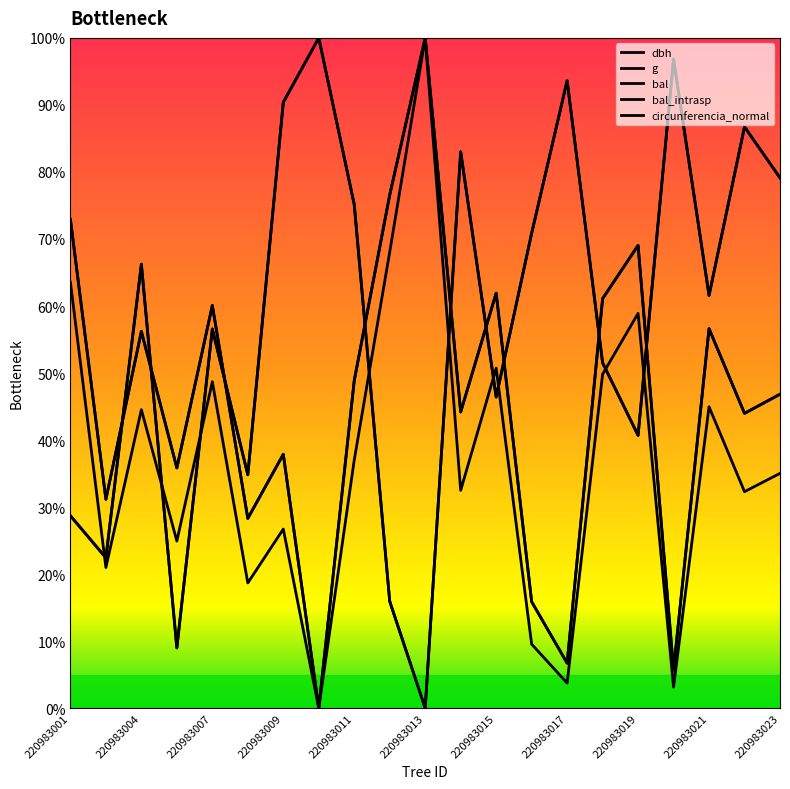

Reading left to right, list all the values displayed in this chart.

dbh: 72.9	31.2	56.2	35.8	60.1	28.3	37.9	0.0	48.9	76.6	100.0	44.2	61.9	15.9	6.7	61.1	69.0	5.7	56.6	44.0	46.8
g: 63.5	21.0	44.5	24.9	48.7	18.7	26.7	0.0	37.0	68.1	100.0	32.5	50.7	9.5	3.7	49.8	58.9	3.2	45.0	32.3	35.0
bal: 28.7	22.4	66.2	9.0	56.6	34.8	90.4	100.0	75.1	15.9	0.0	83.0	46.4	70.8	93.6	51.5	40.7	96.8	61.6	86.7	79.1
bal_intrasp: 28.7	22.4	66.2	9.0	56.6	34.8	90.4	100.0	75.1	15.9	0.0	83.0	46.4	70.8	93.6	51.5	40.7	96.8	61.6	86.7	79.1
circunferencia_normal: 72.9	31.2	56.2	35.8	60.1	28.3	37.9	0.0	48.9	76.6	100.0	44.2	61.9	15.9	6.7	61.1	69.0	5.7	56.6	44.0	46.8